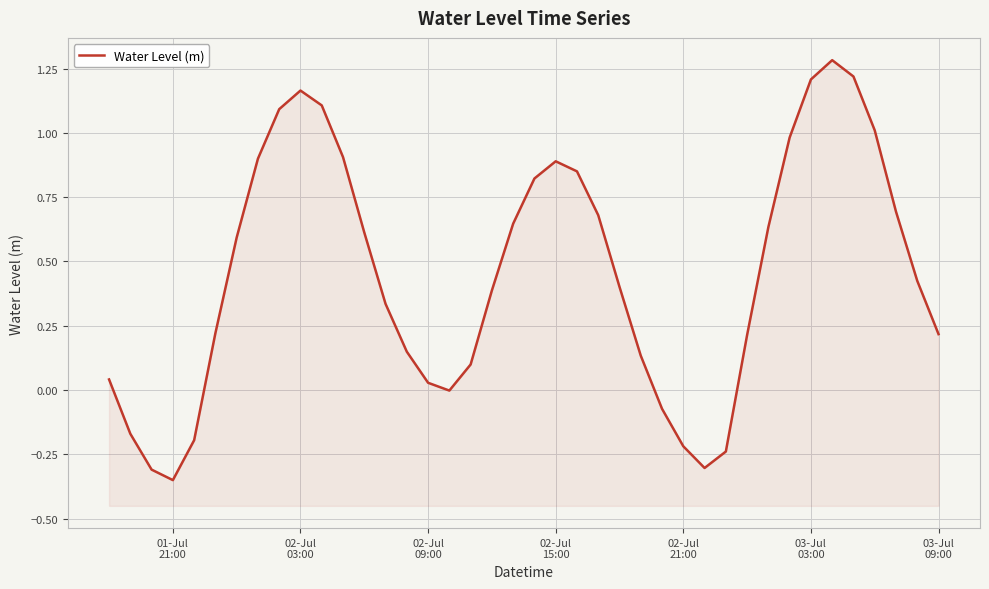

What is the difference between the maximum and minimum values?

1.6